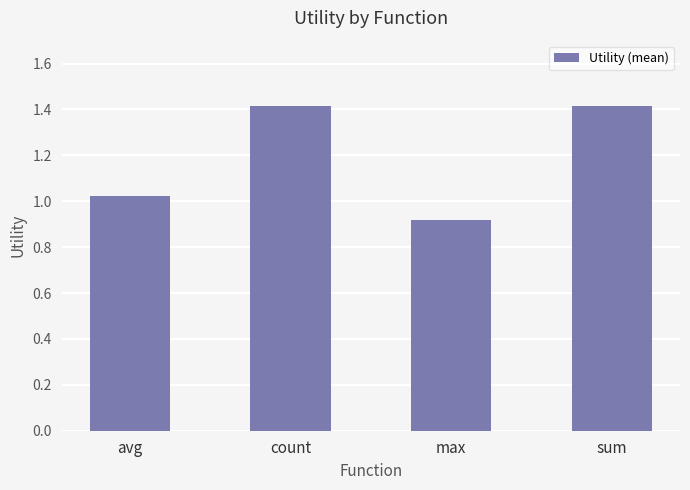

What is the change in value from count to max?

-0.5